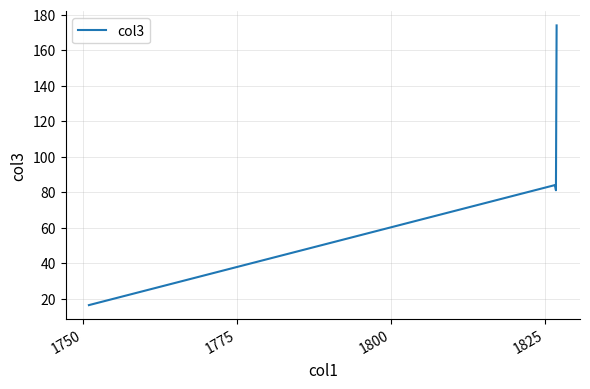

What is the smallest value displayed?

16.3